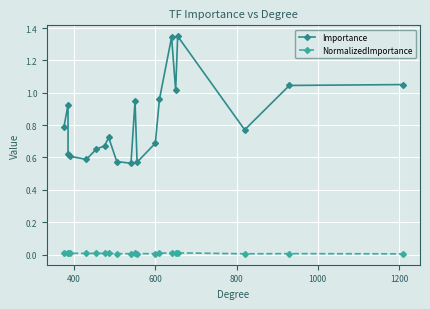

Which series has the widest spread of values?

Importance